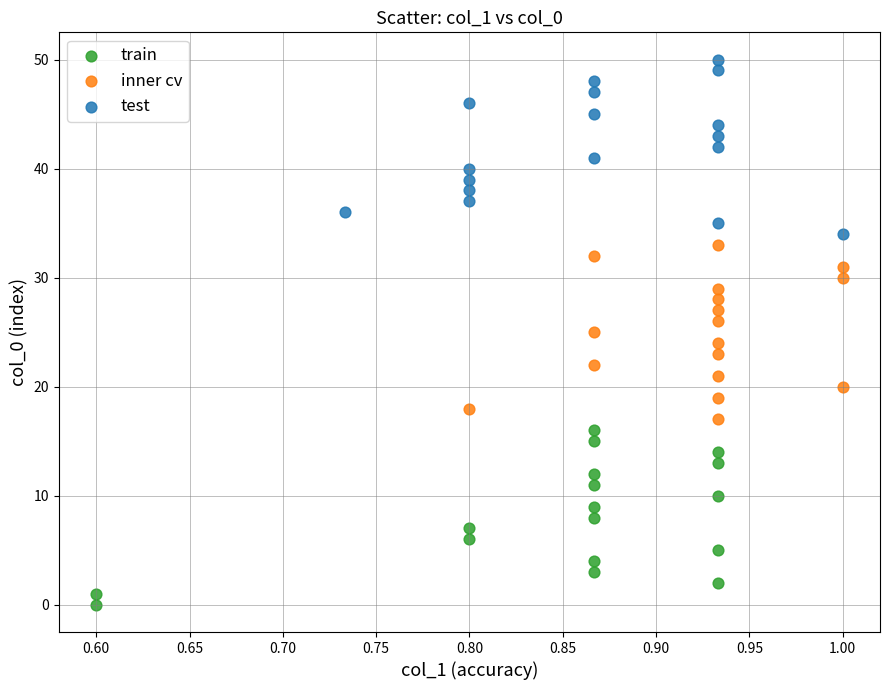

Which series contains the highest Y value?

test